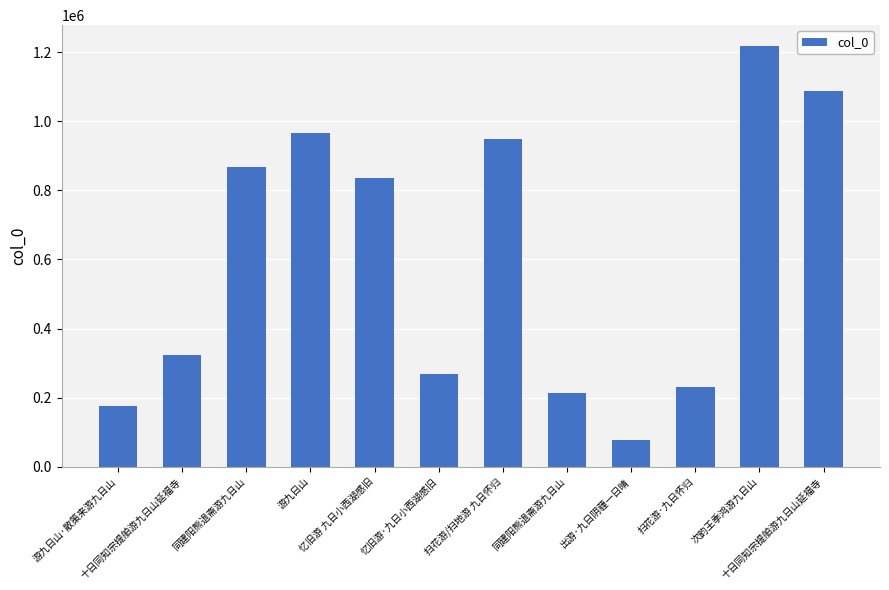

What is the average value?

600697